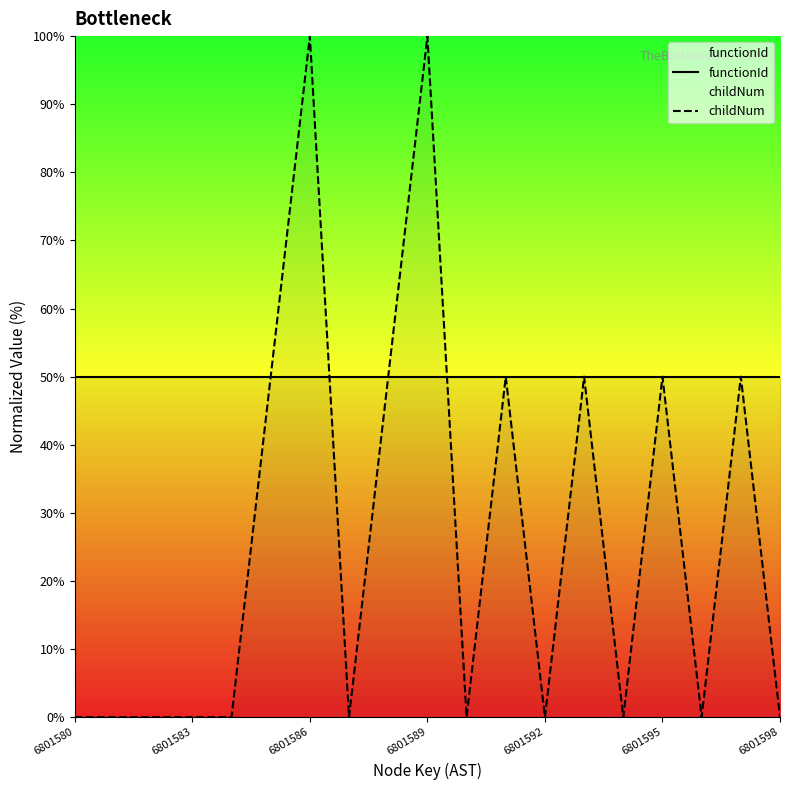

What is the total value across all series at 7?

50